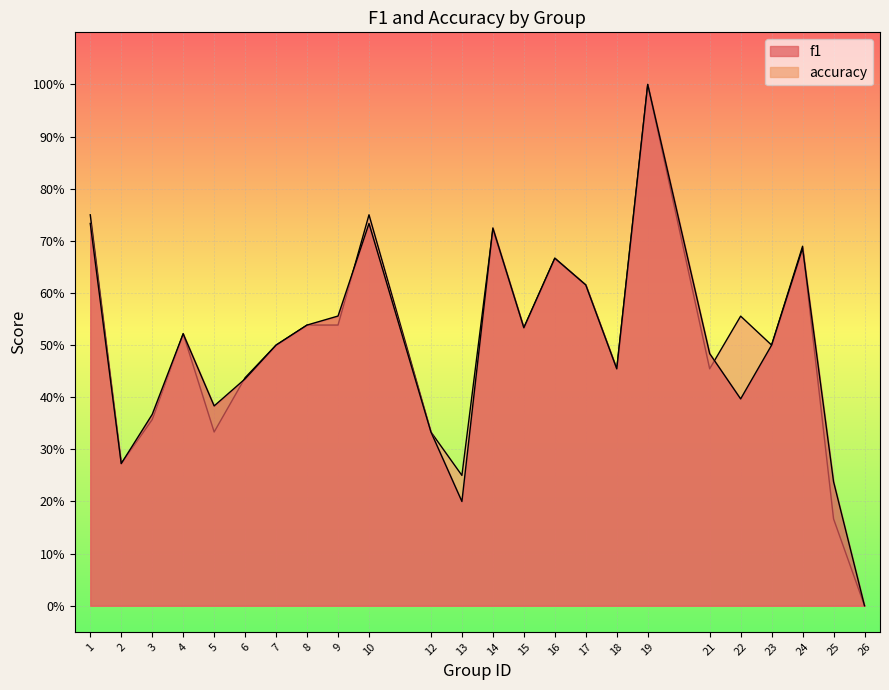

What is the total value across all series at 5?

0.7